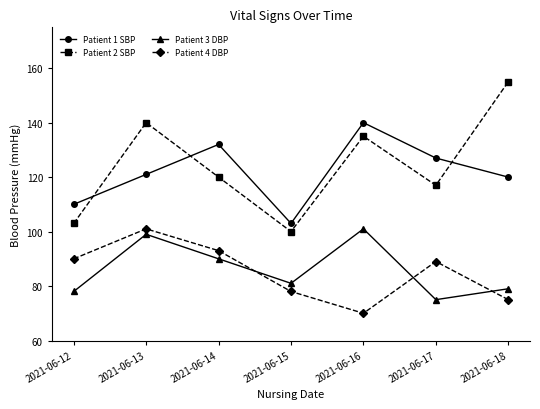

What is the difference between the Patient 3 DBP values at 2021-06-17 and 2021-06-13?

24